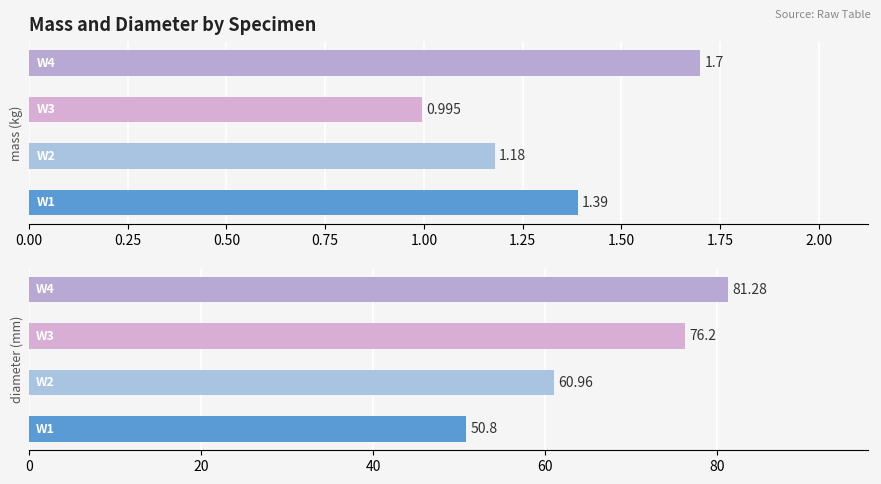

The value of mass at 0.00 is 1.4. True or false?

True